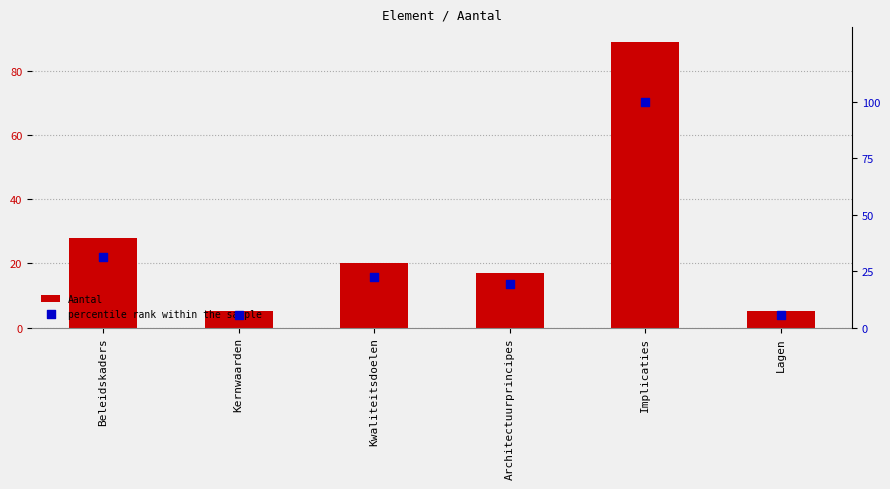

Which series has the largest Y range (max minus min)?

percentile rank within the sample